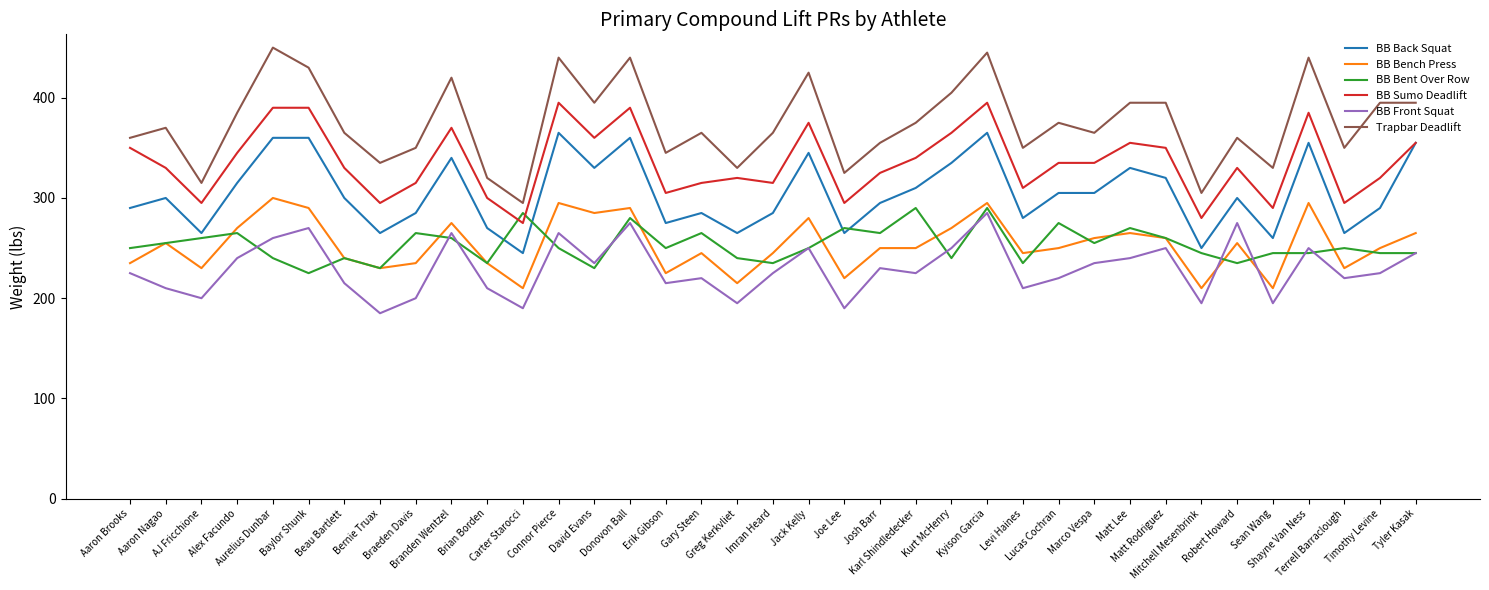

Which series has the widest spread of values?

Trapbar Deadlift